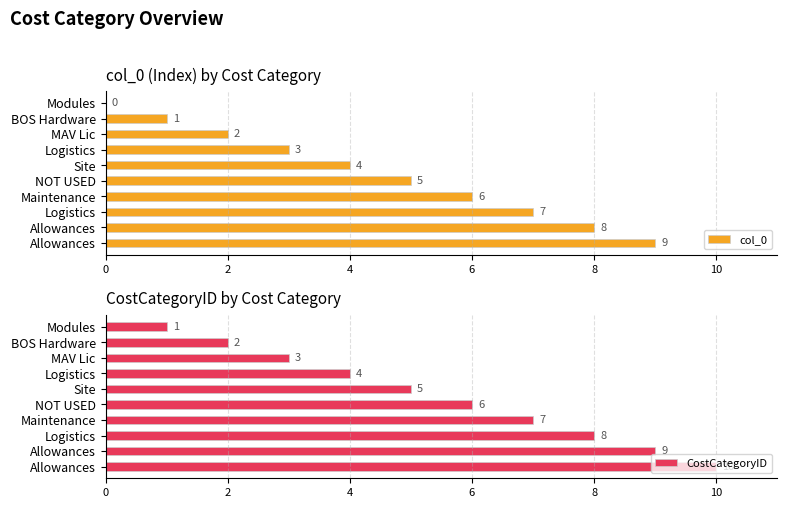

What are all the series names shown in the legend?

col_0, CostCategoryID